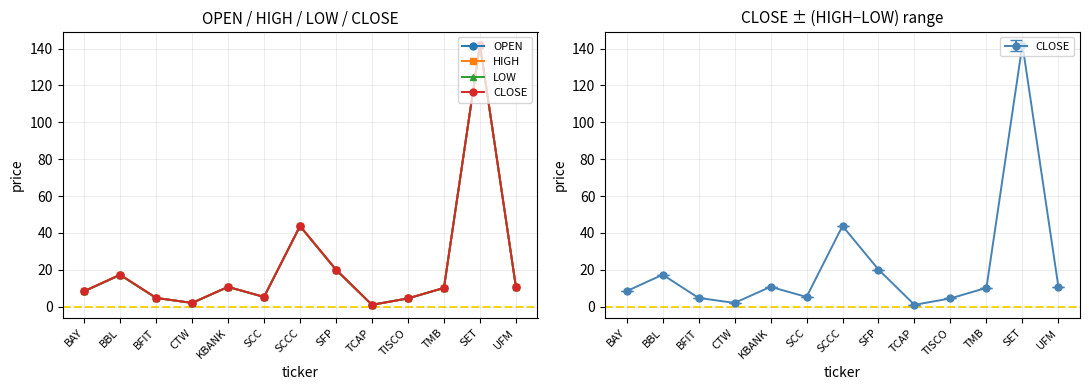

Reading left to right, what are all the values shown in this chart?

OPEN: 8.3	17.2	4.7	2.0	10.6	5.3	43.8	20.0	1.0	4.4	10.1	142.2	10.7
HIGH: 8.4	17.3	4.7	2.0	10.7	5.3	43.8	20.1	1.0	4.5	10.2	142.2	10.7
LOW: 8.3	17.2	4.7	2.0	10.6	5.2	43.6	19.9	1.0	4.4	10.1	142.2	10.7
CLOSE: 8.4	17.3	4.7	2.0	10.7	5.2	43.8	20.1	1.0	4.5	10.2	142.2	10.7